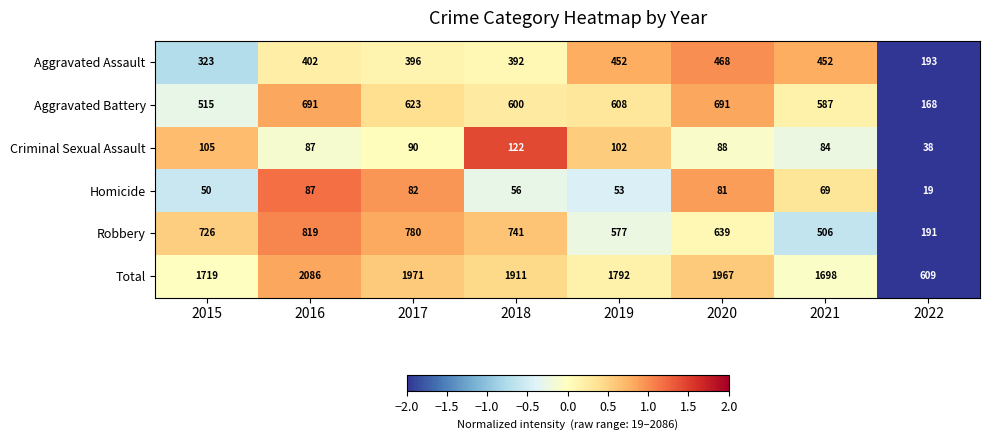

At how many categories does at least one series exceed 1471?

7